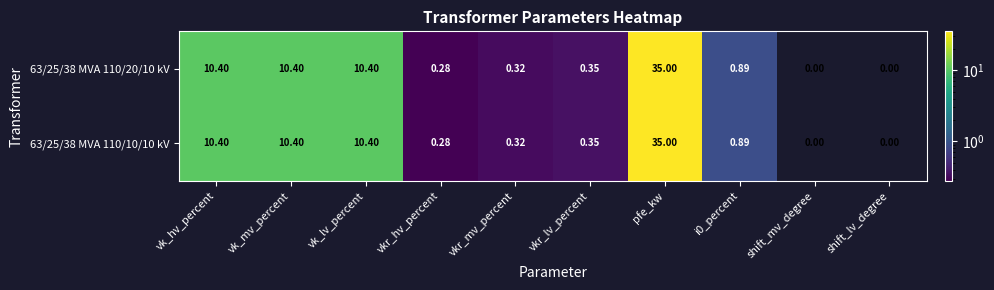

Is the value of 63/25/38 MVA 110/10/10 kV at vkr_lv_percent greater than the value of 63/25/38 MVA 110/20/10 kV at vkr_hv_percent?

Yes